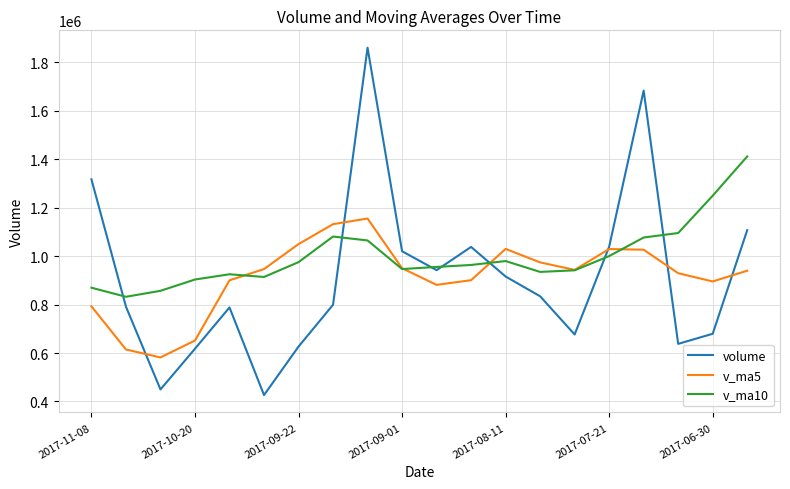

Which series has the largest range (max minus min)?

volume